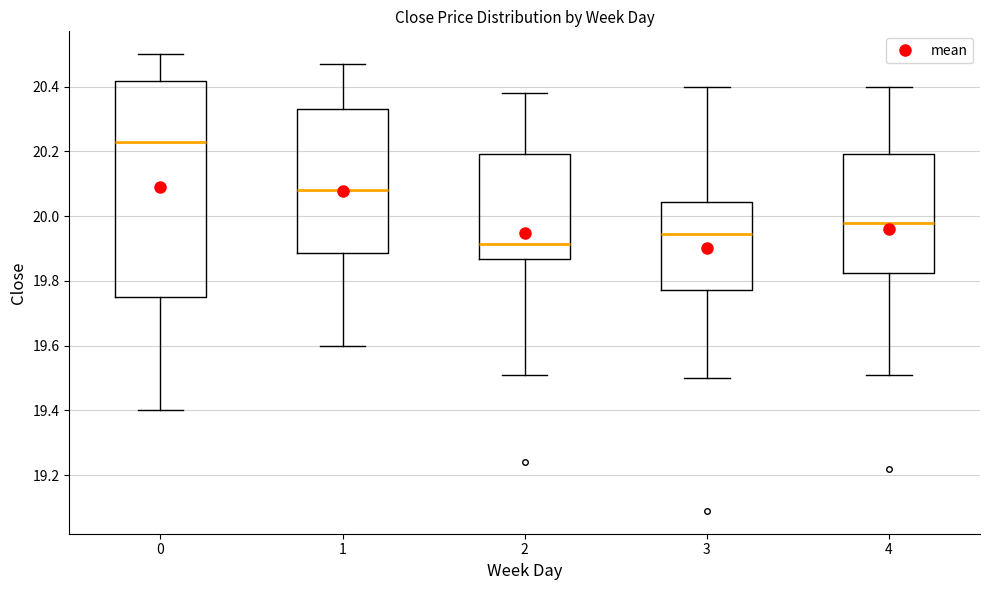

Comparing the boxes themselves (not the whiskers), which one is the tallest?

0